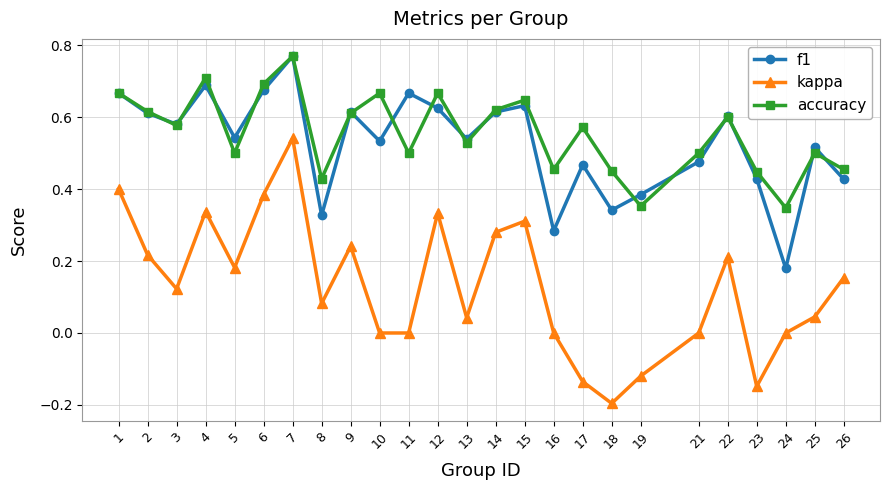

True or false: kappa has a value of 0.1 at 14.

False